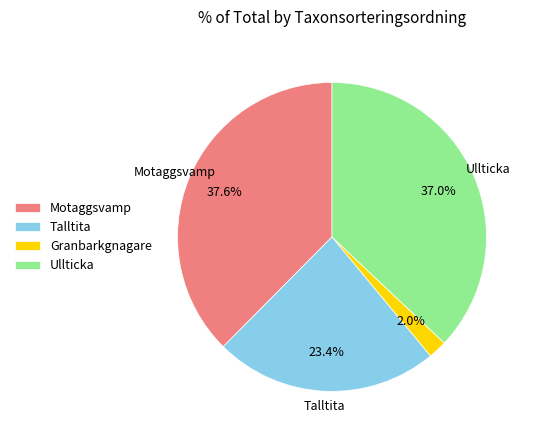

Combined, what portion of the pie is Talltita and Granbarkgnagare?

25.4%